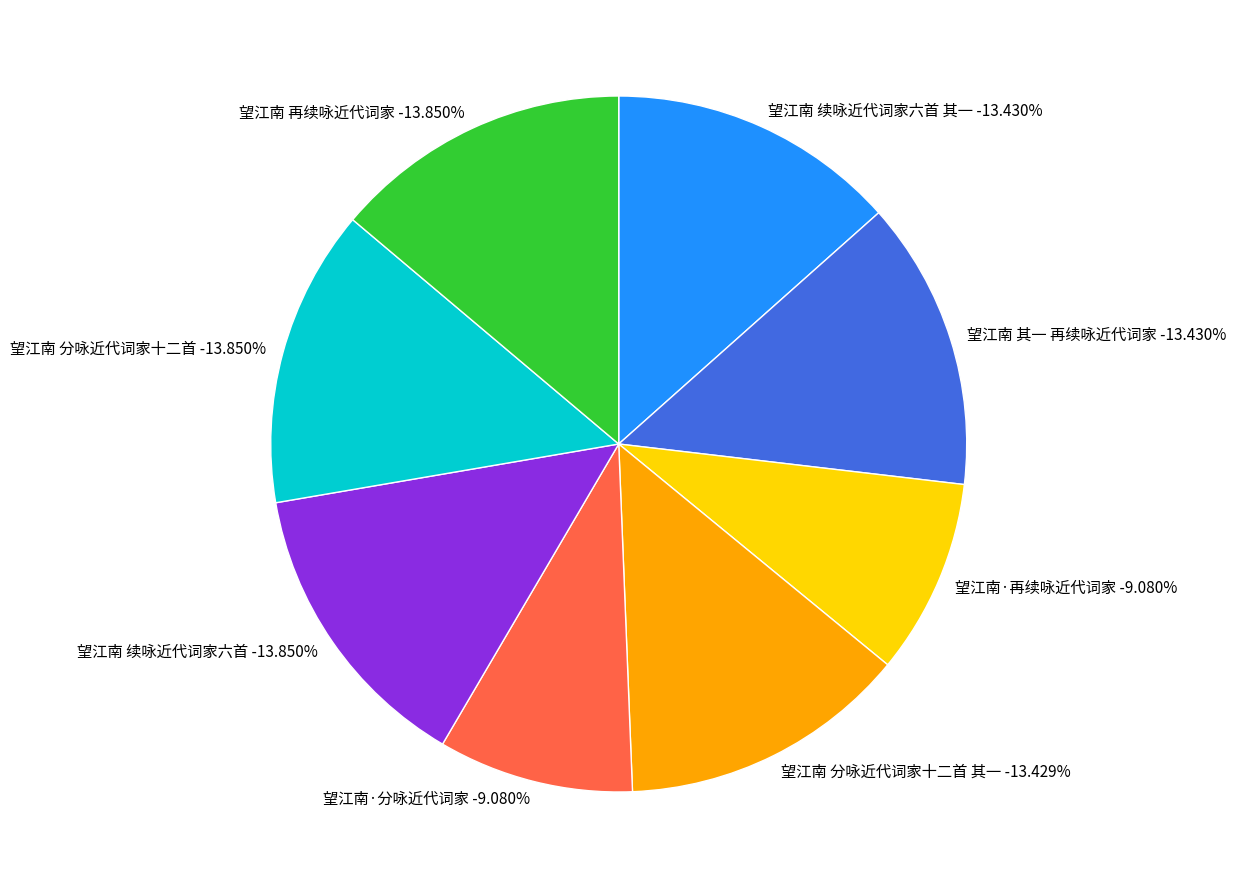

What is the largest slice in the pie chart?

望江南 再续咏近代词家